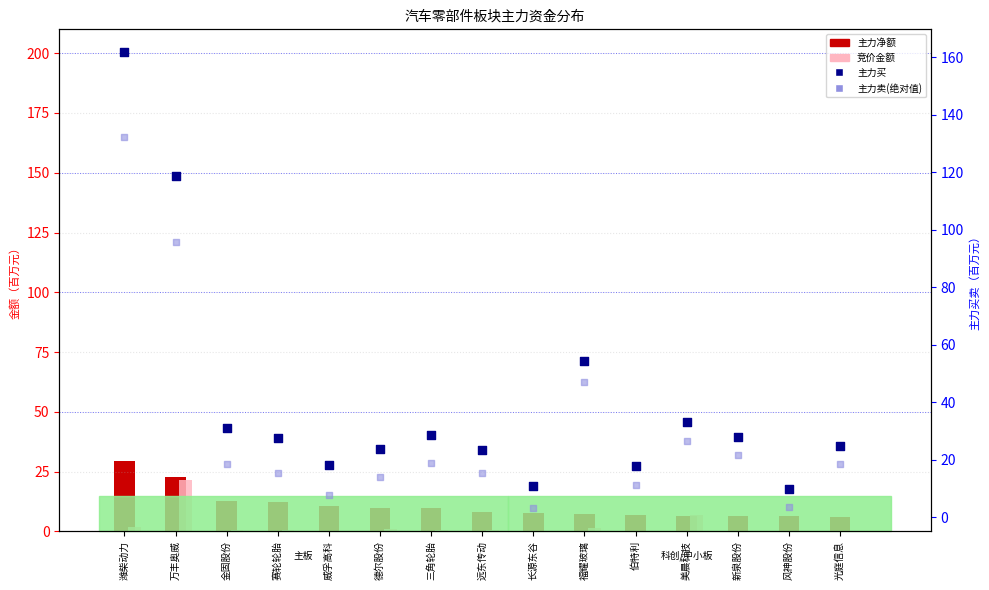

What are all the series names shown in the legend?

主力净额(百万), 竞价金额(百万), 主力买(百万), 主力卖绝对值(百万)